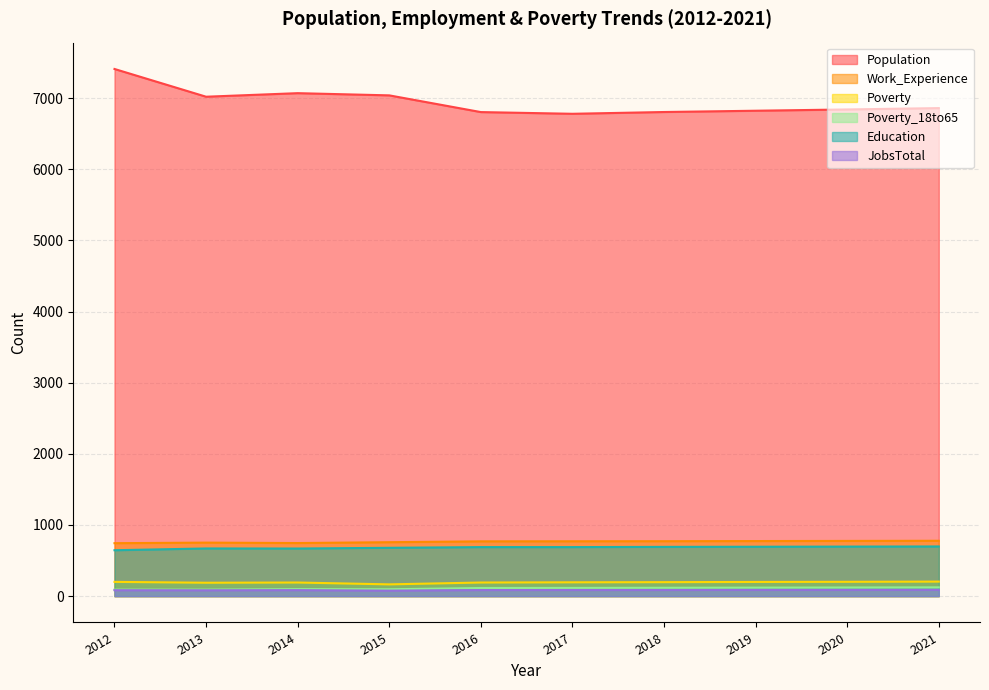

The value of JobsTotal at 2020 is 146. True or false?

False